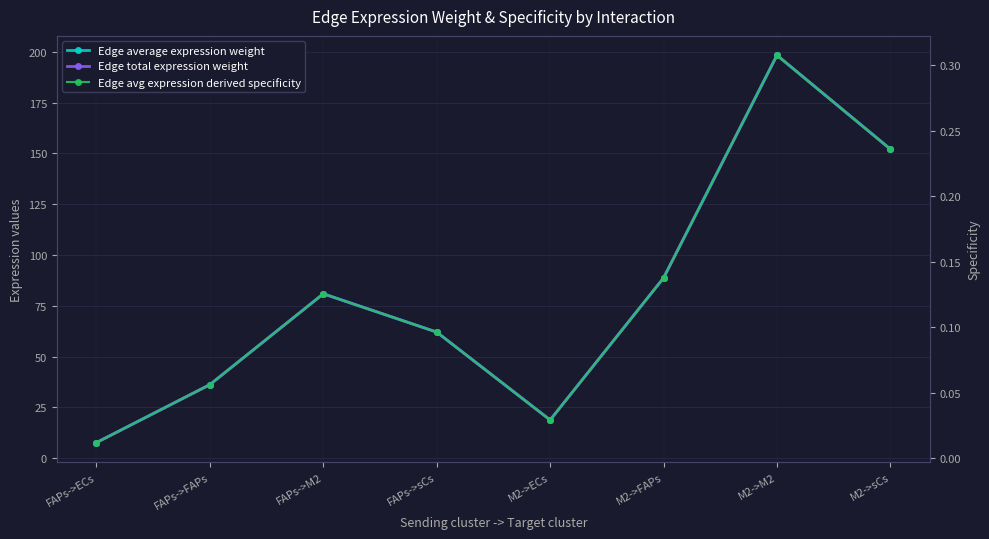

What is the total value across all series at FAPs->ECs?

15.3